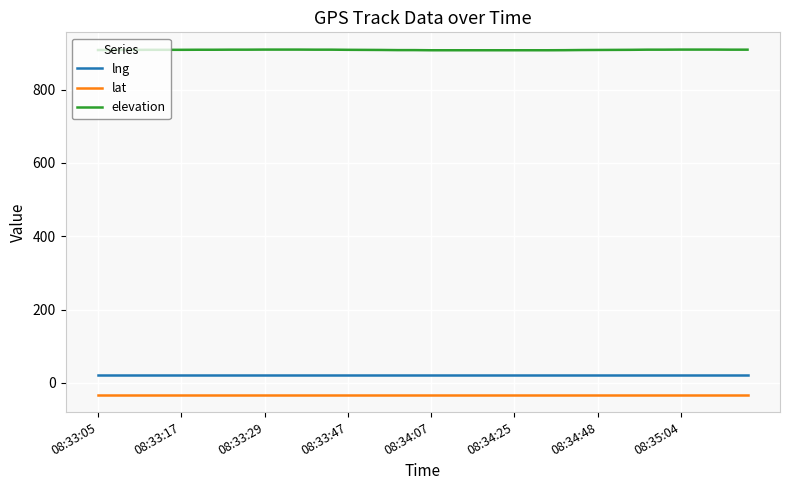

True or false: elevation and lat cross at least once.

False